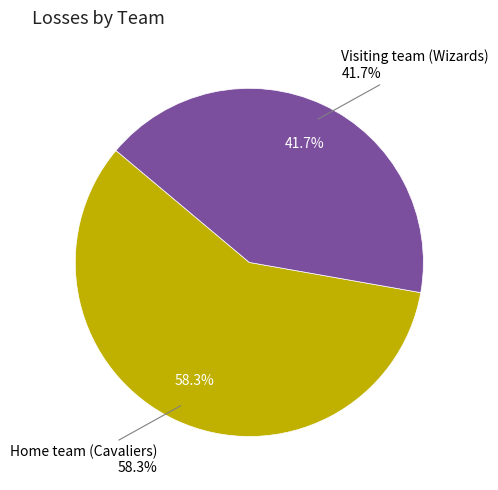

Does Visiting team (Wizards) account for over 50% of the chart?

No